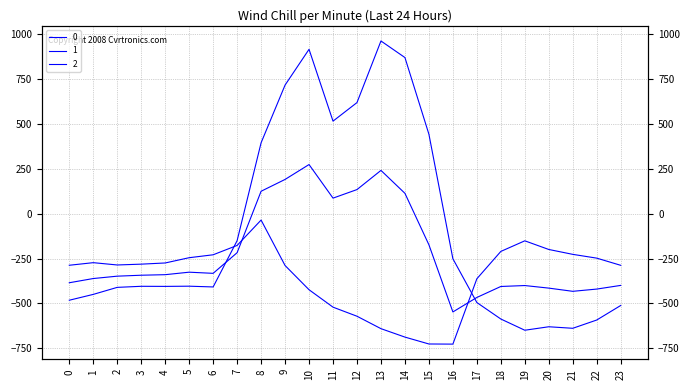

What is the sum of all 0 values?

-2026.6